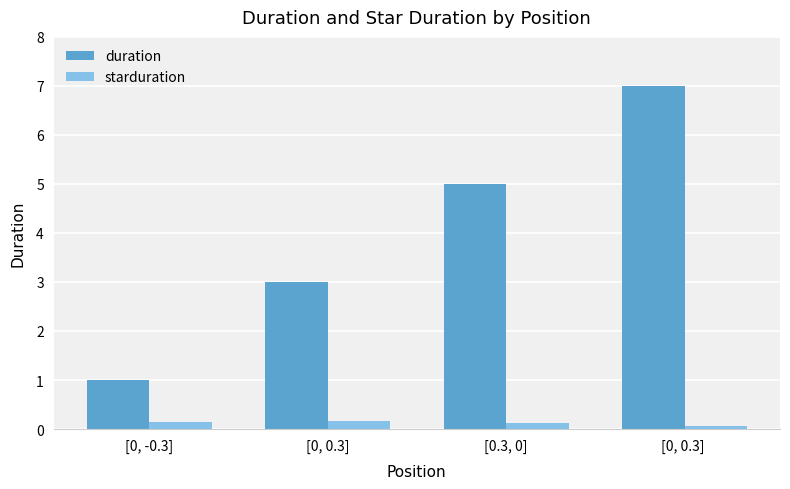

The duration series shows 5.0 at [0.3, 0]. True or false?

True